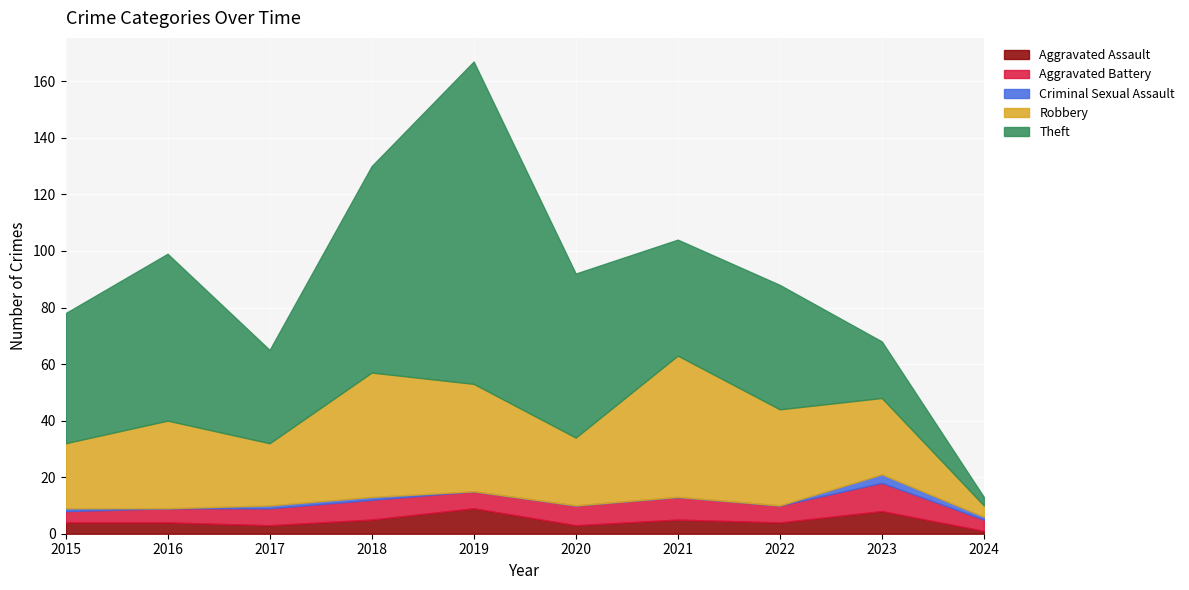

Rank the series by their maximum value, from highest to lowest.

Theft, Robbery, Aggravated Battery, Aggravated Assault, Criminal Sexual Assault